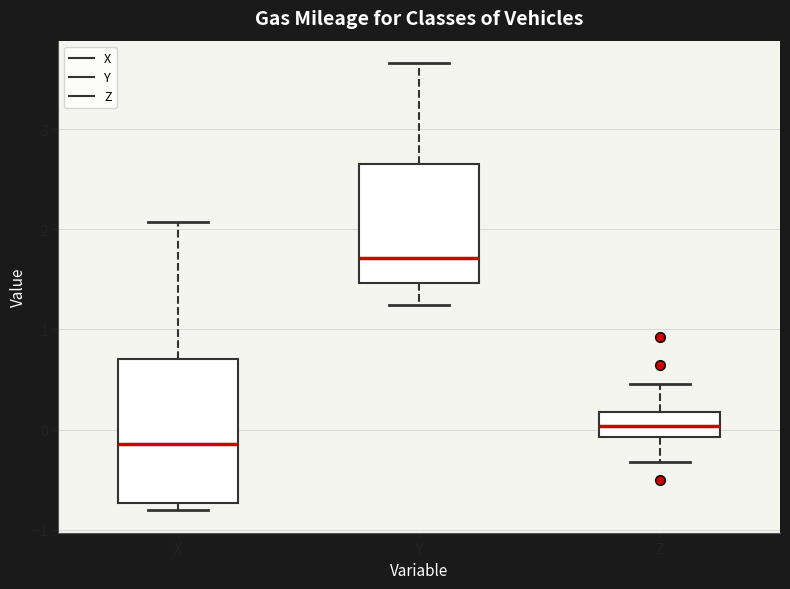

Reading left to right, read every box against the y-axis: the position of its median line, the range the box covers, and the ends of its whiskers. The values are not printed on the chart, so give them approximately, as read against the axis.

X: median -0.1, box -0.7 to 0.7, whiskers -0.8 to 2.1
Y: median 1.7, box 1.5 to 2.7, whiskers 1.2 to 3.7
Z: median 0.0, box -0.1 to 0.2, whiskers -0.3 to 0.5